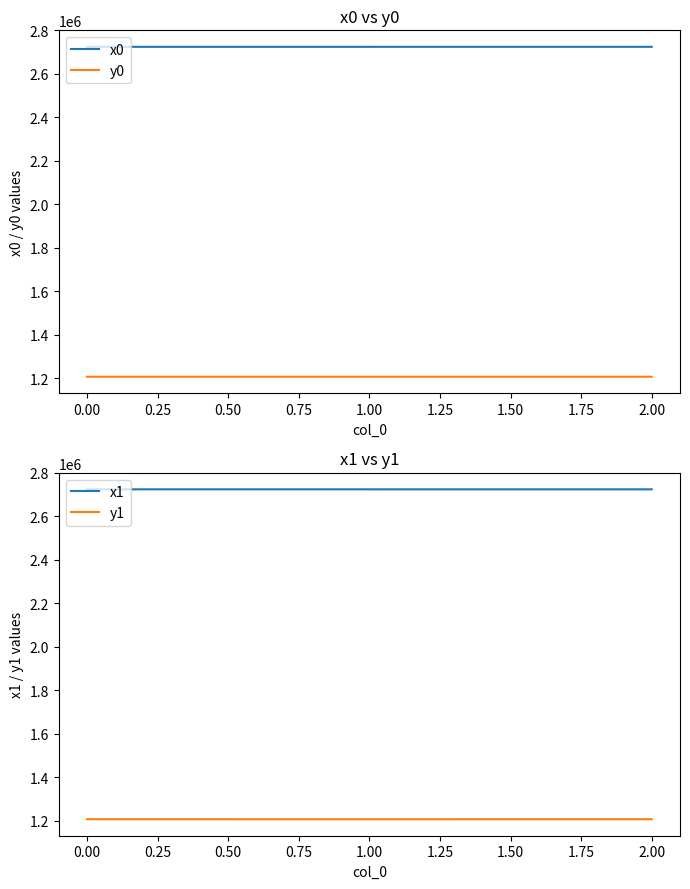

True or false: y1 has a value of 1206448.1 at 2.00.

True